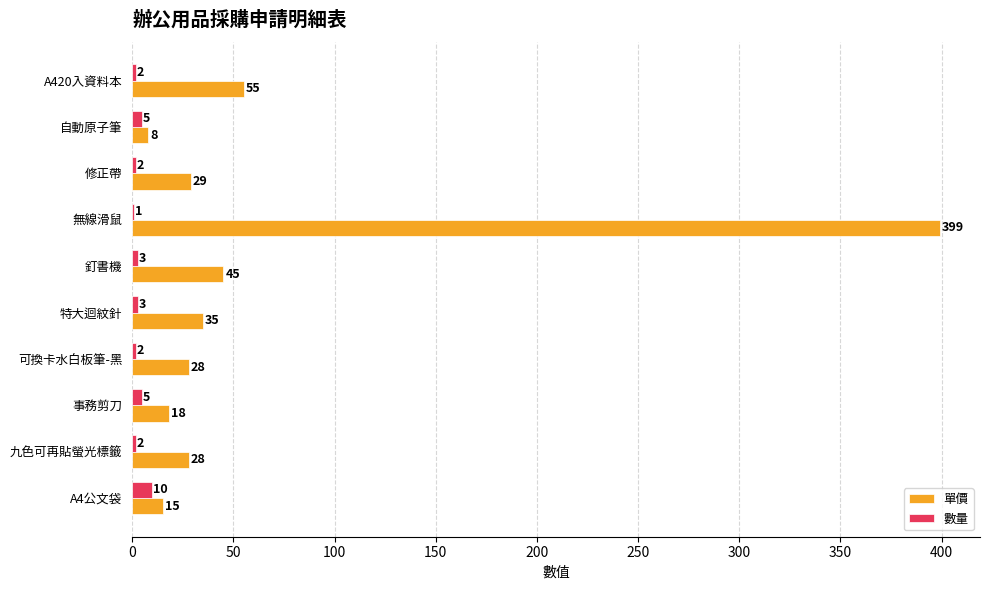

True or false: 數量 has a value of 10 at A4公文袋.

True